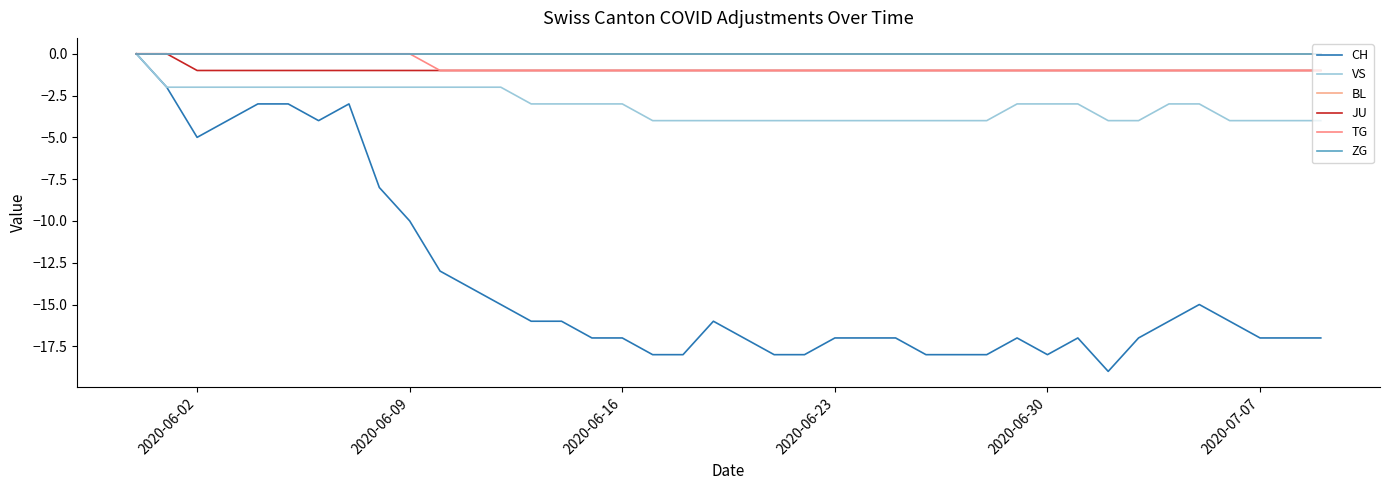

True or false: ZG and VS cross at least once.

False